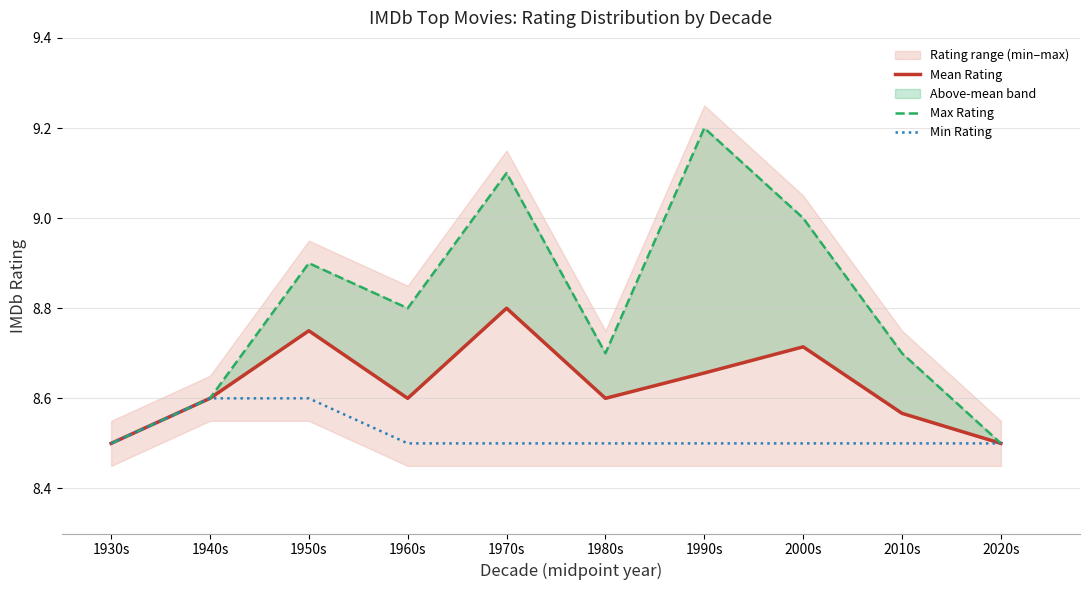

How many Max Rating values are between 8 and 9?

8